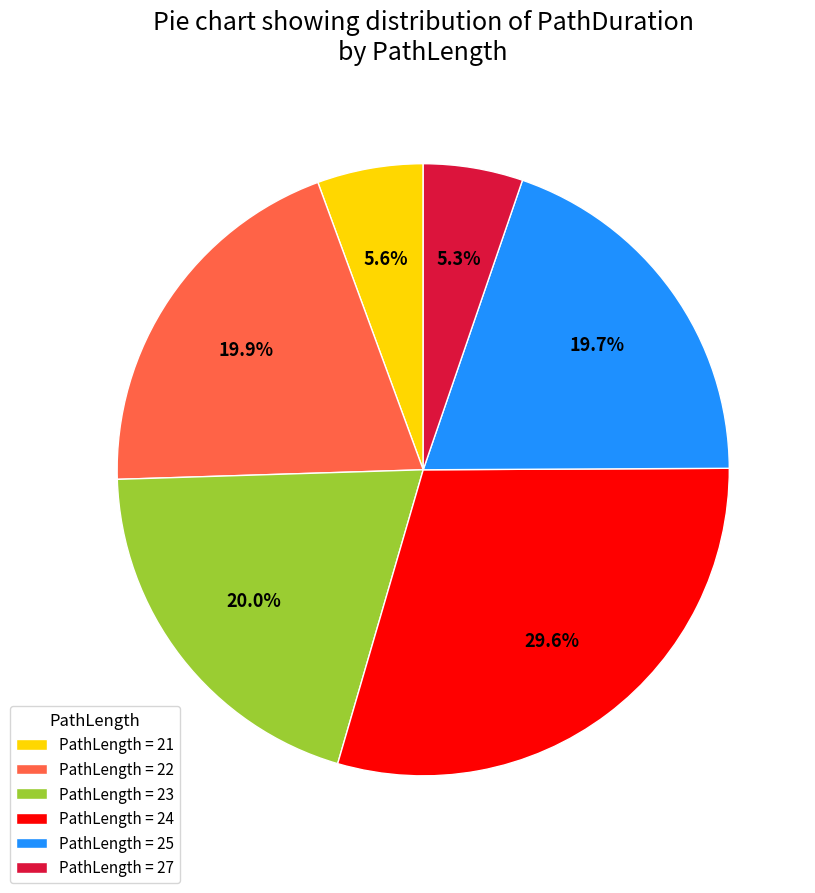

Which category has the biggest portion of the pie?

PathLength = 24